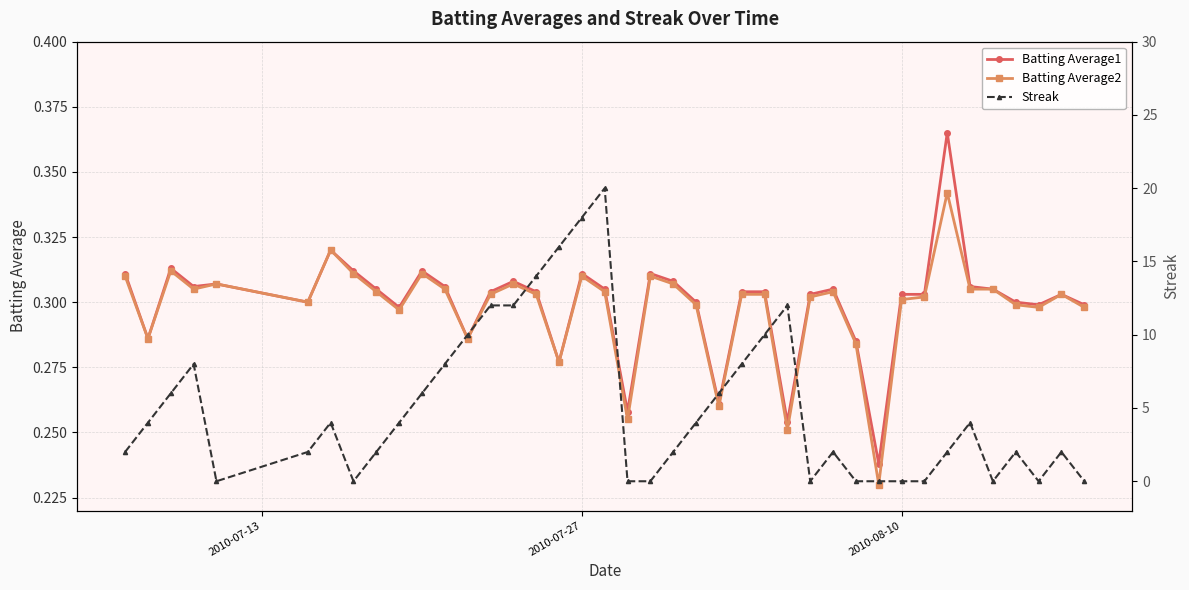

True or false: Batting Average2 has more than 1 interior local peaks.

True